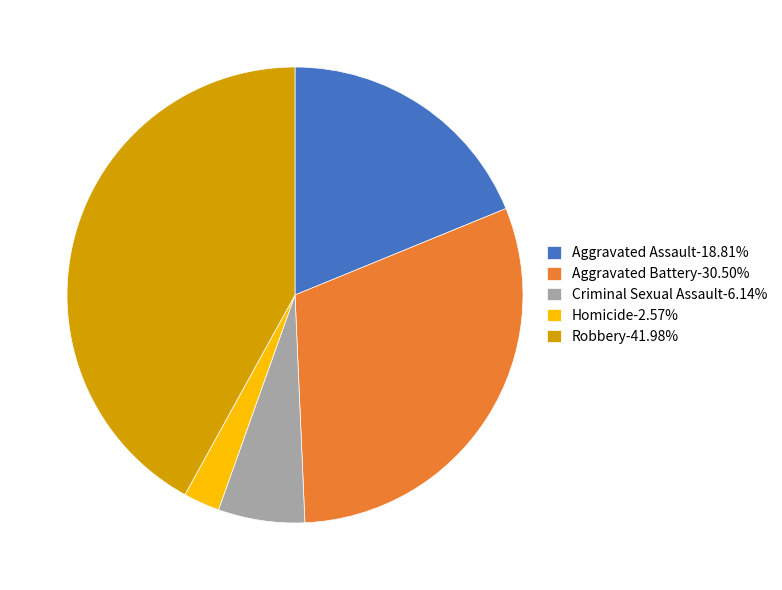

Is Homicide the majority of the pie?

No